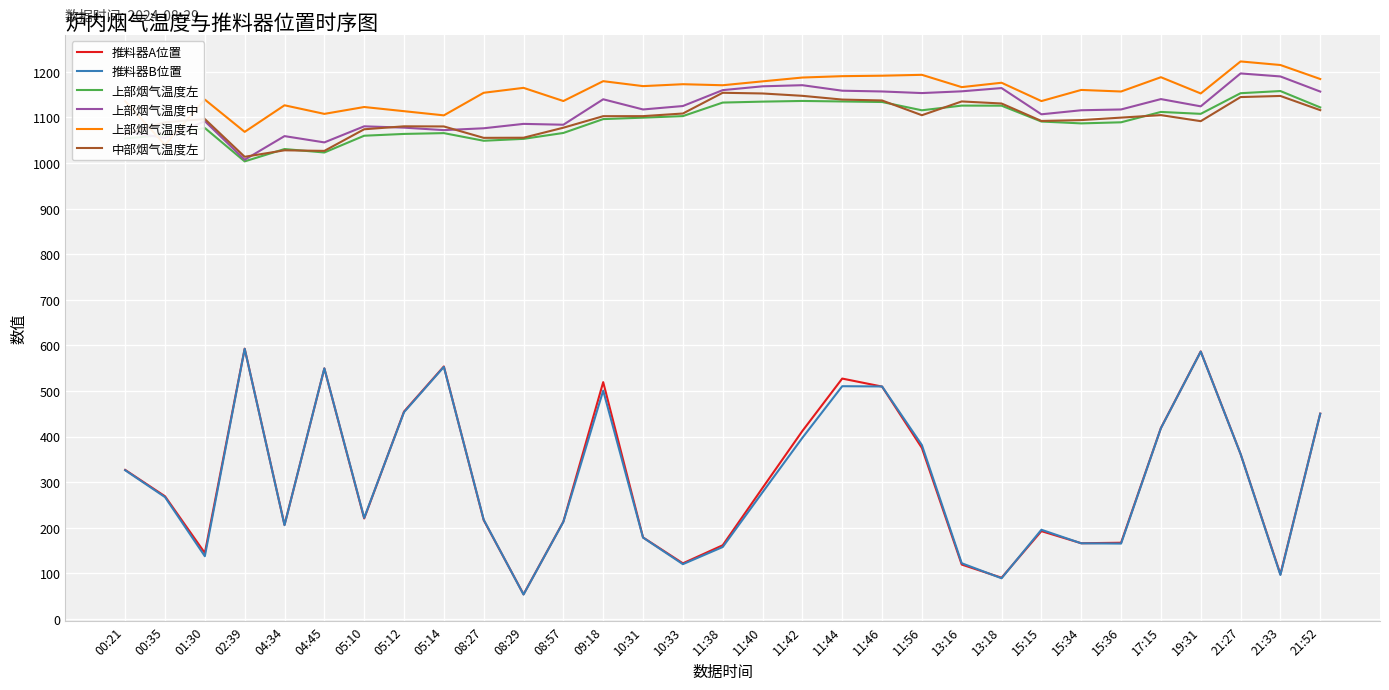

Which has a higher value, 15:36 or 17:15?

17:15